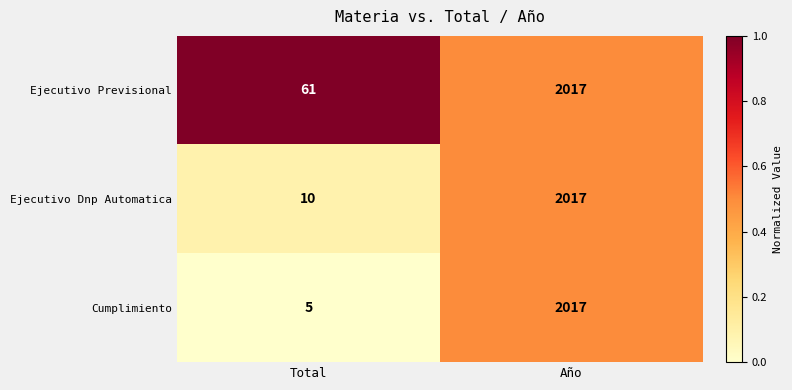

List the labels in order of Cumplimiento value, largest first.

Año, Total